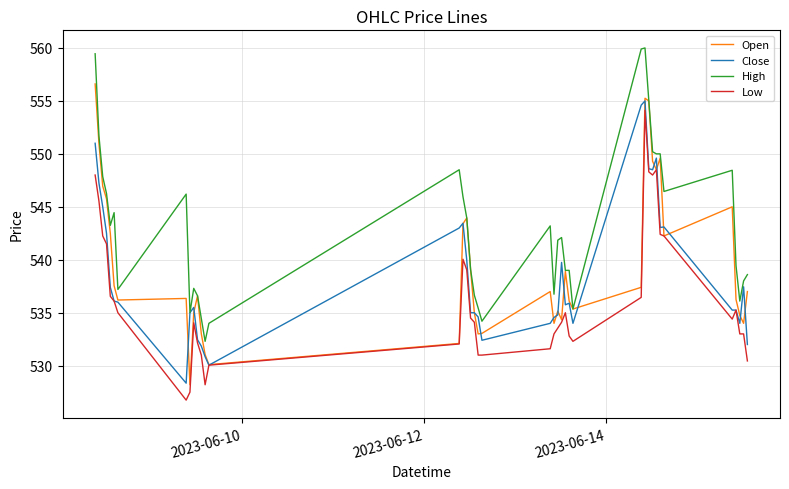

Which series has the largest total across all categories?

High